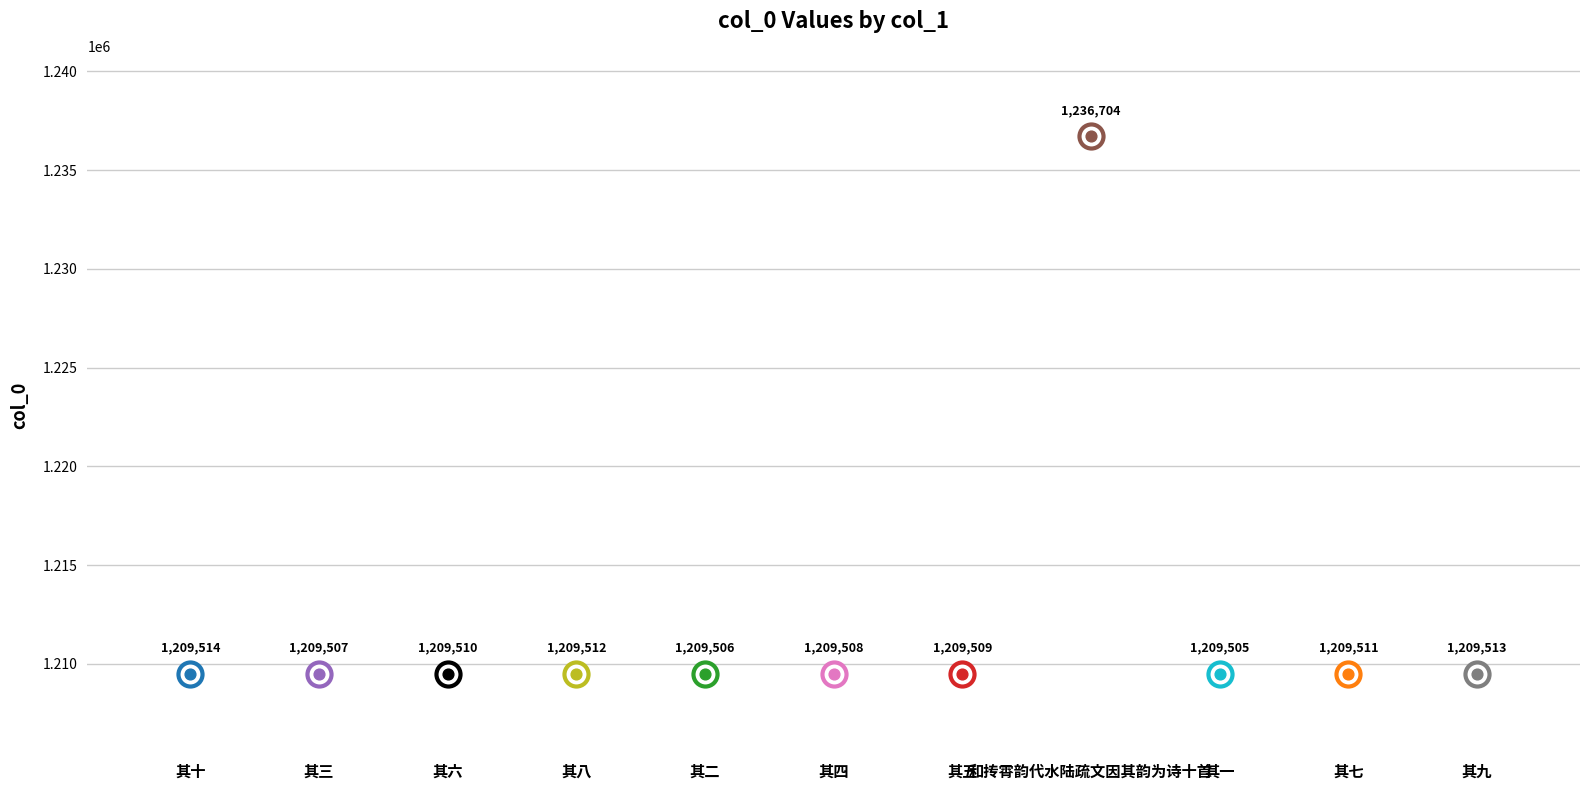

What is the change in value from 和抟霄韵代水陆疏文因其韵为诗十首 其三 to 和抟霄韵代水陆疏文因其韵为诗十首 其九?

+6